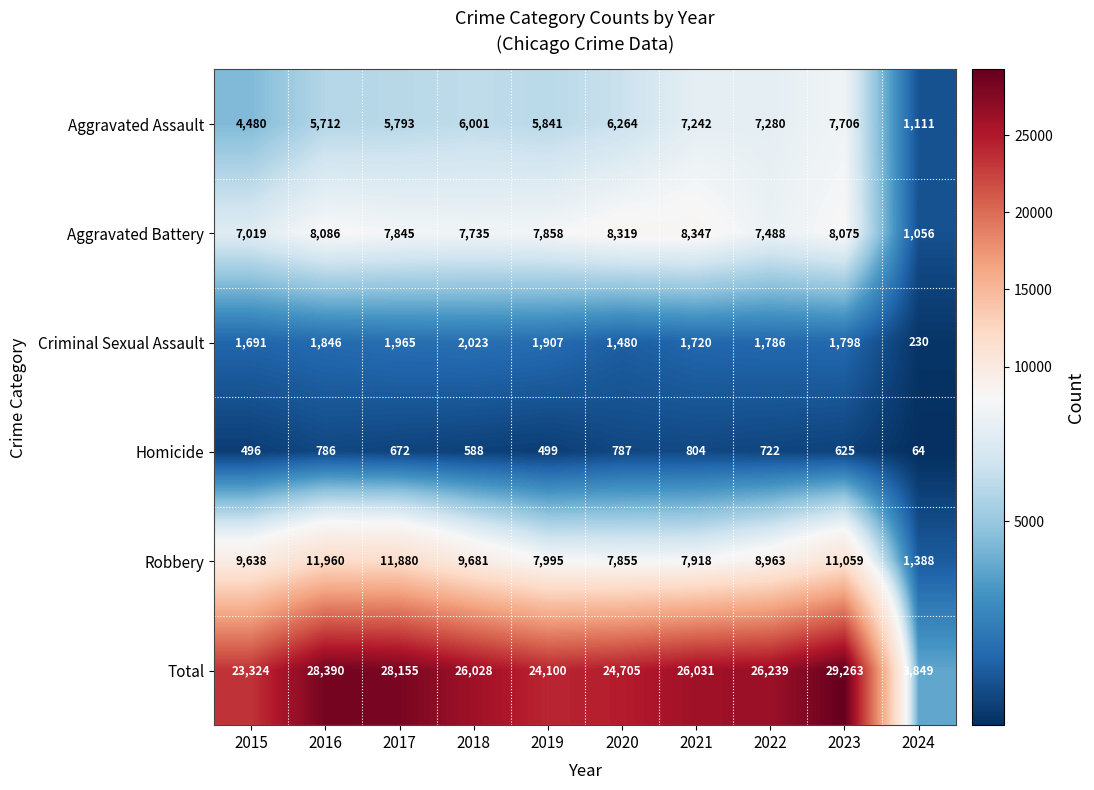

At how many categories does at least one series exceed 28082?

3